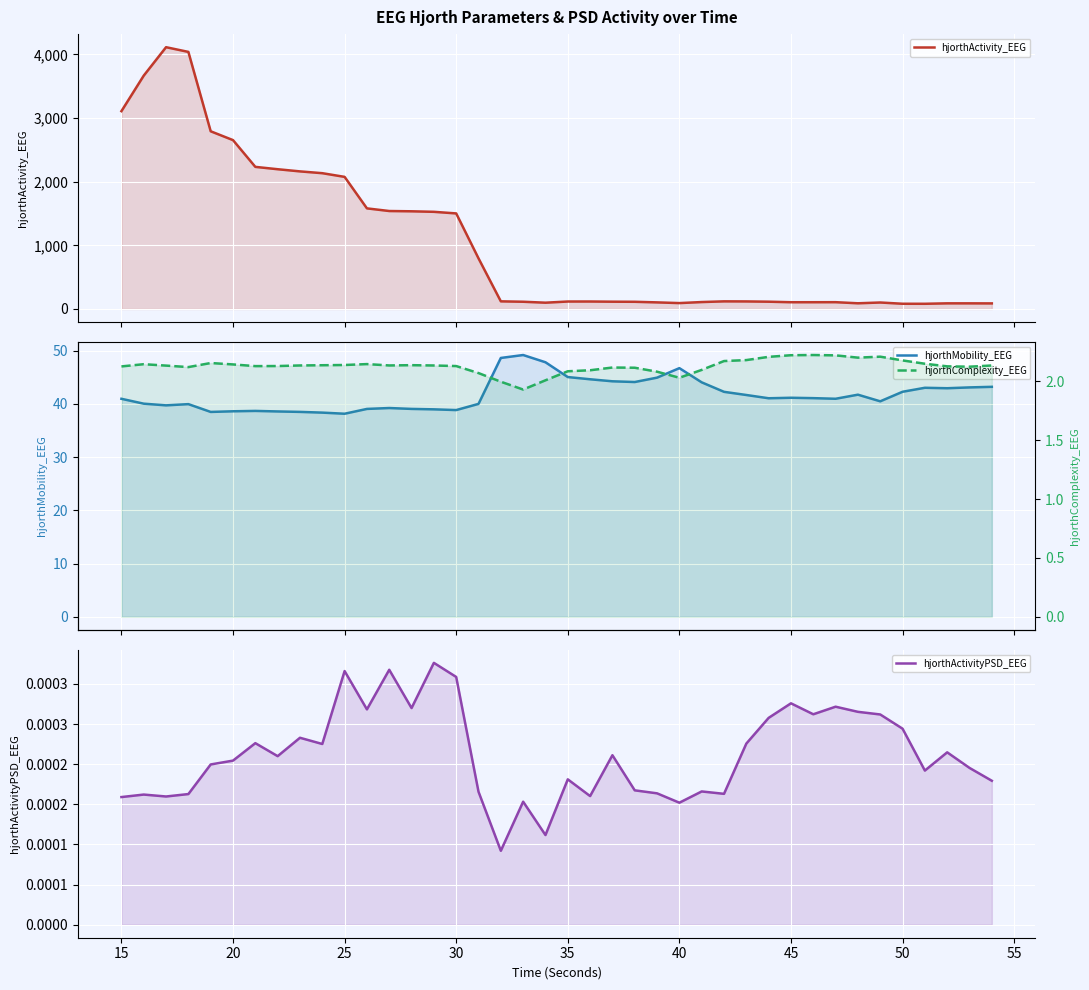

Does the chart display data point markers on the line(s)?

No